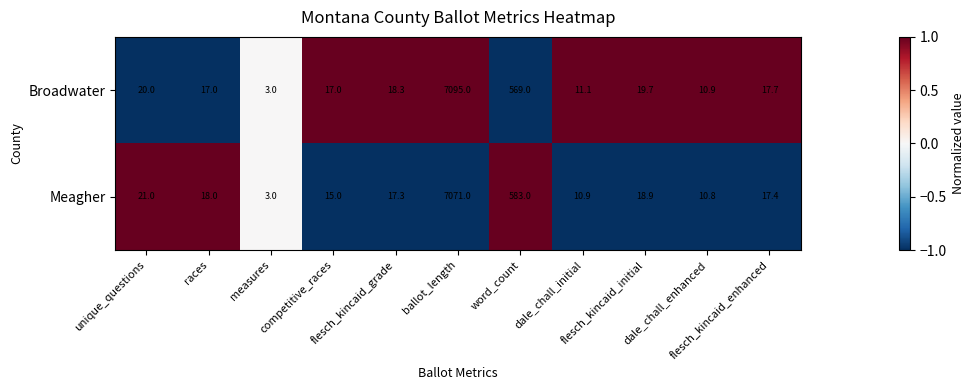

List the series in order of their peak value, lowest first.

Meagher, Broadwater